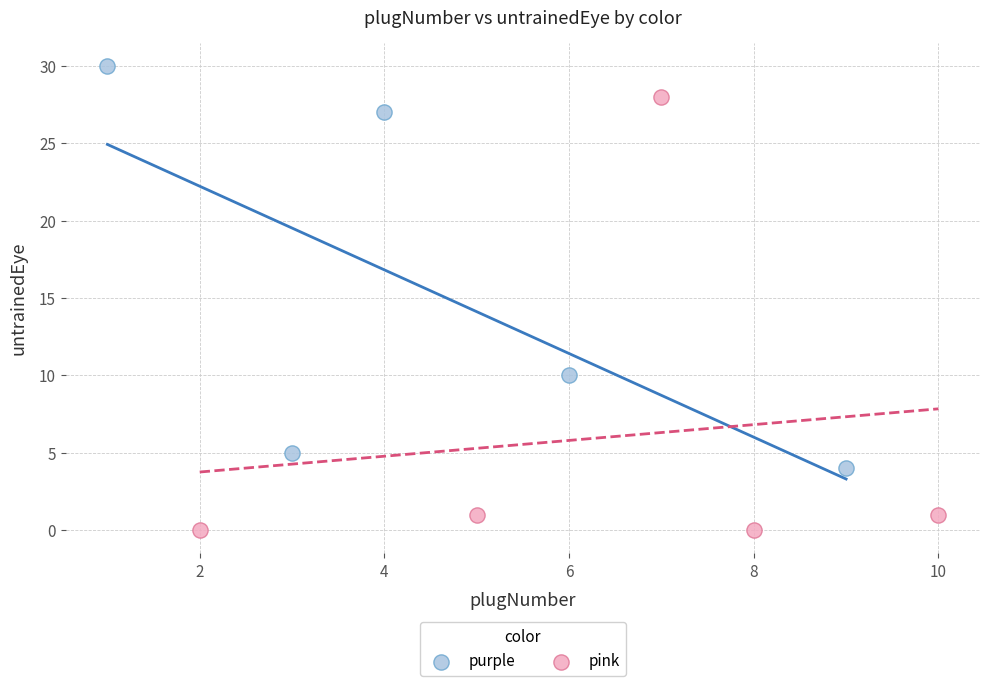

Which series contains the lowest Y value?

pink